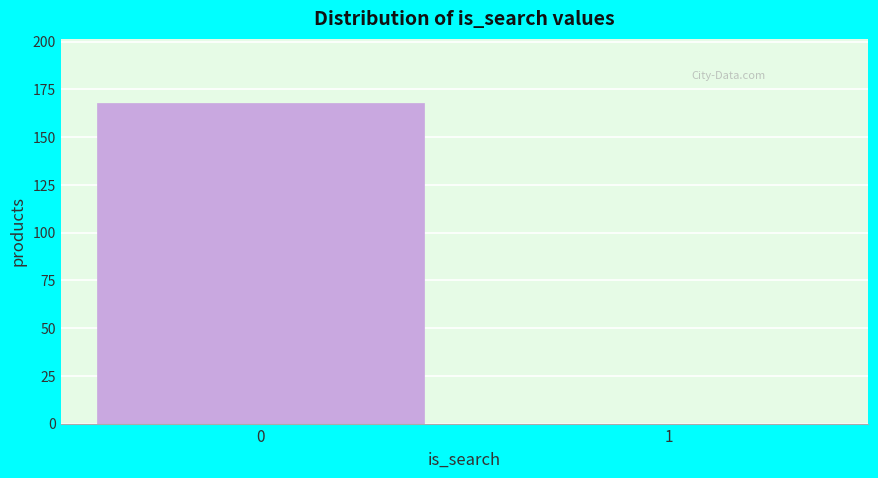

Reading left to right, transcribe all the data shown in this chart.

0=168	1=0